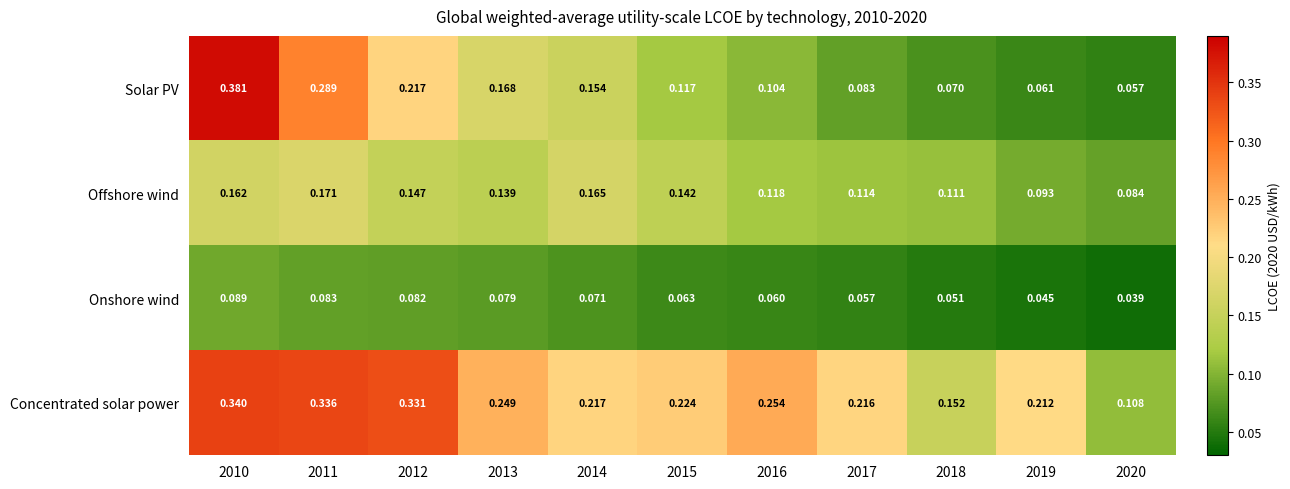

At 2013, list the series in order from smallest to largest.

Onshore wind, Offshore wind, Solar PV, Concentrated solar power